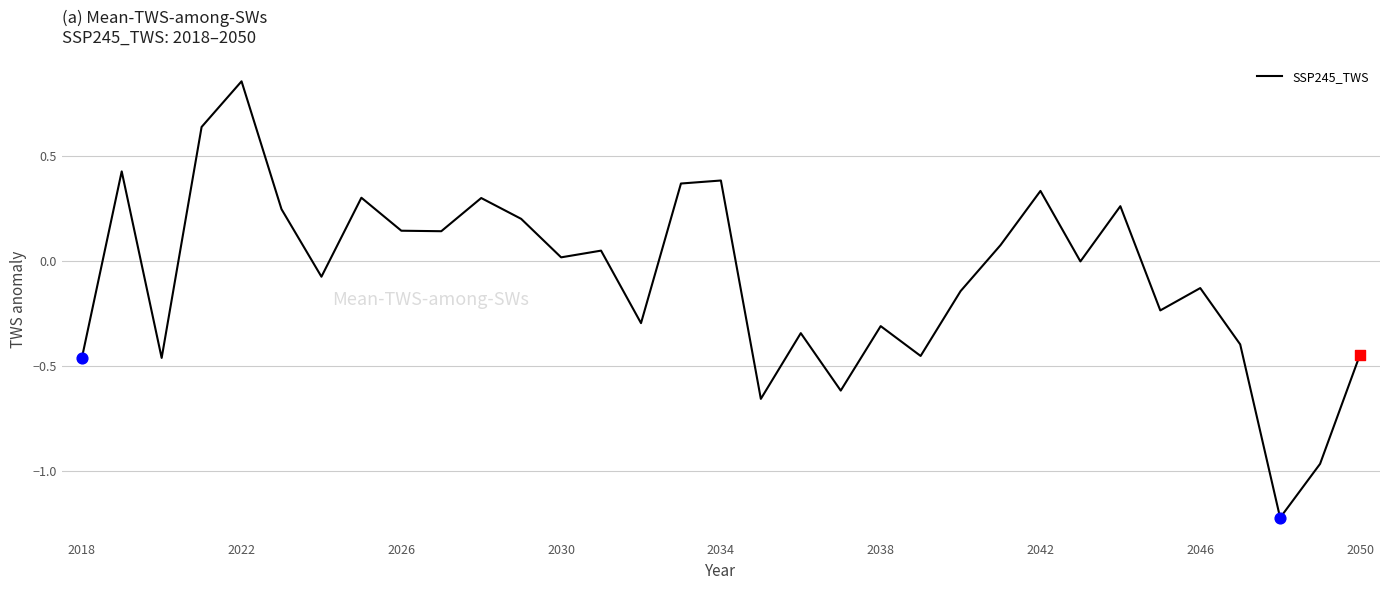

What is the minimum value shown in the chart?

-1.2